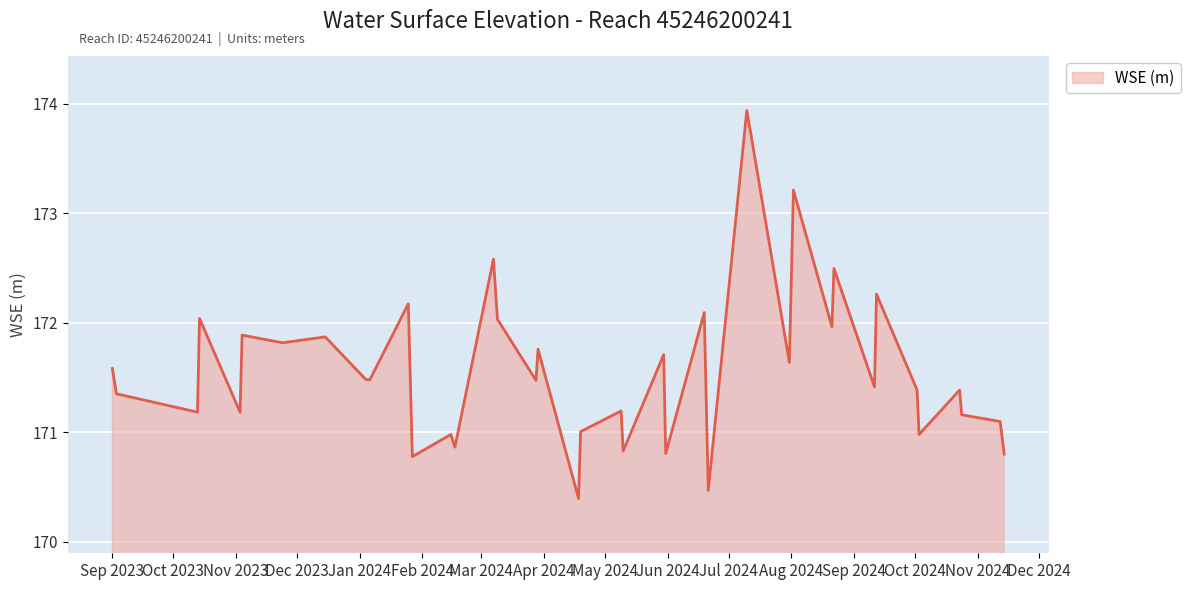

What is the difference between the maximum and minimum values?

3.5